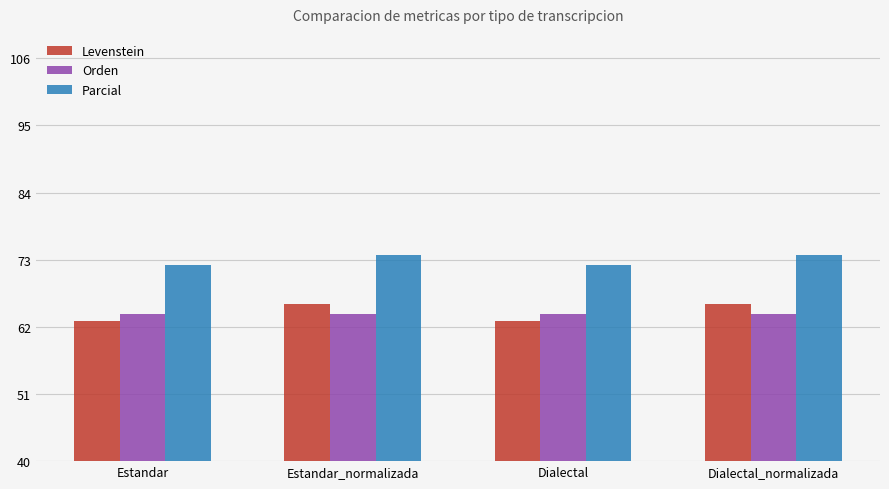

What is the approximate value of Orden at Estandar_normalizada?

64.0